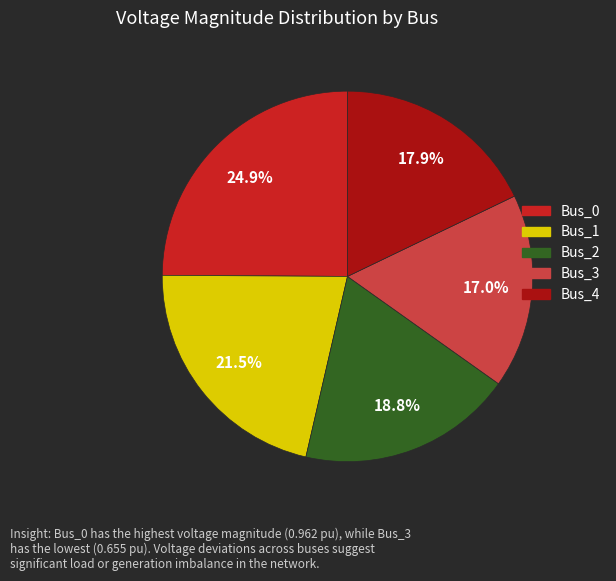

To the nearest percent, what is the combined percentage of Bus_2 and Bus_0?

44%